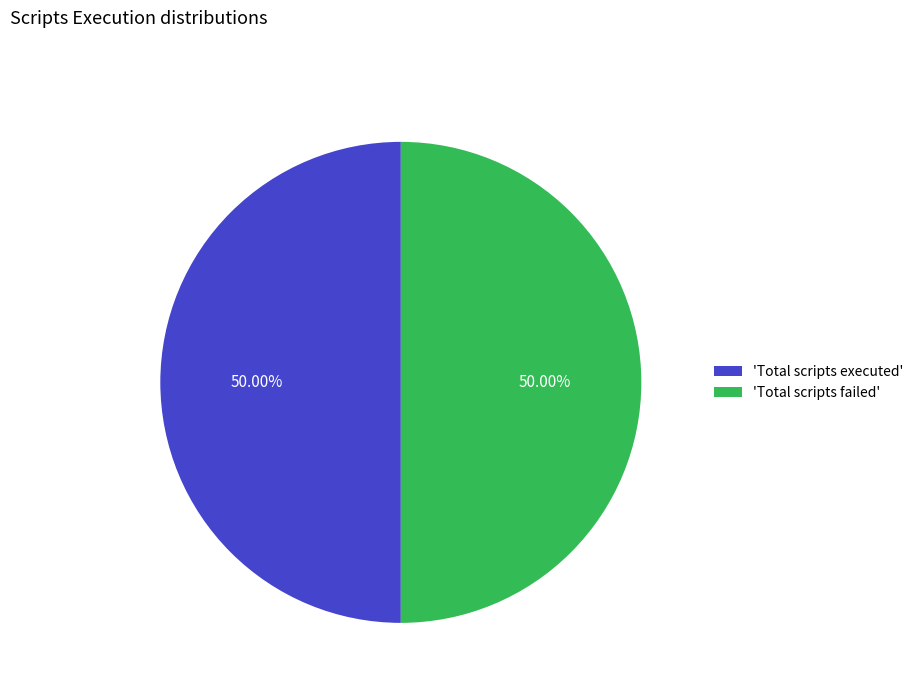

Count the number of slices in the pie.

2